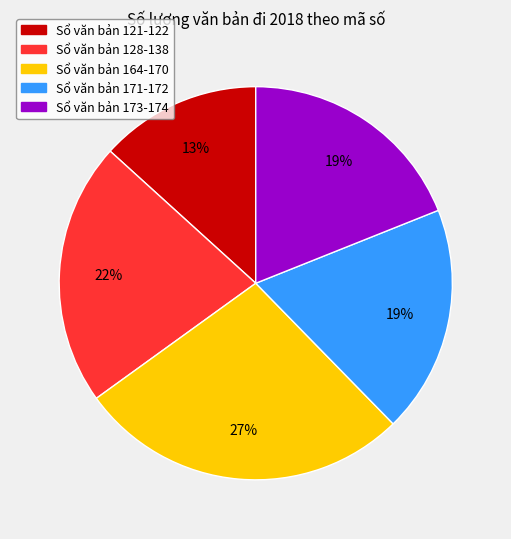

To the nearest percent, what is the difference between the largest and smallest slice percentages?

14%